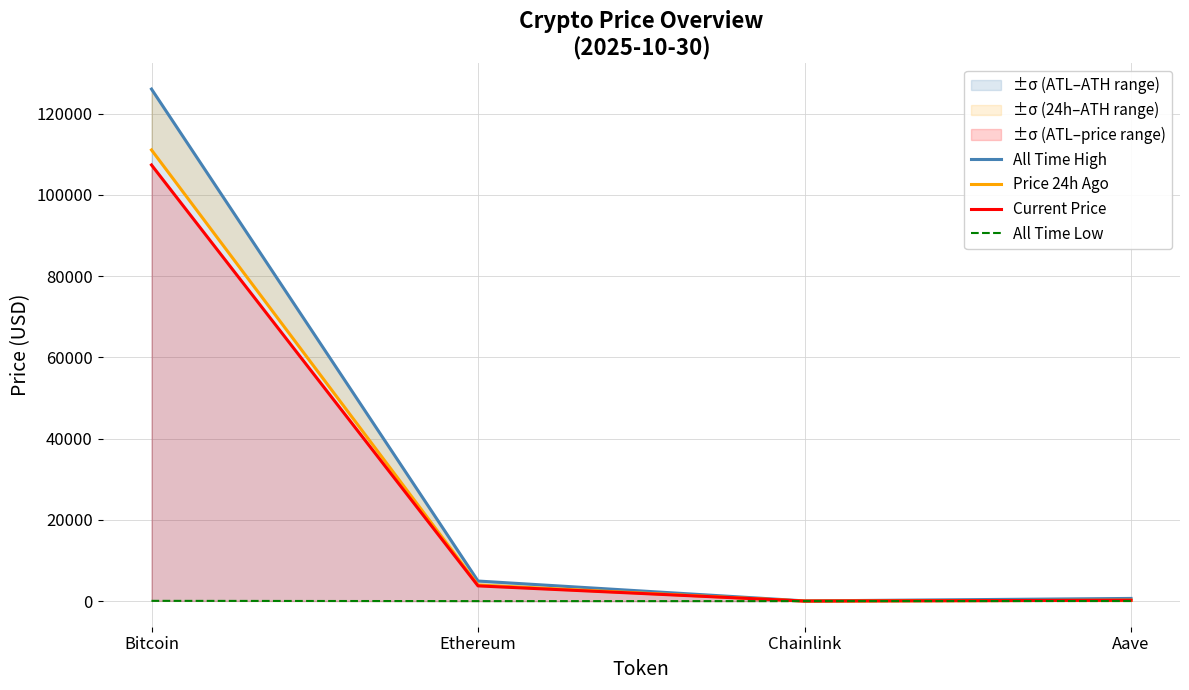

What is the greatest value displayed?

126080.0